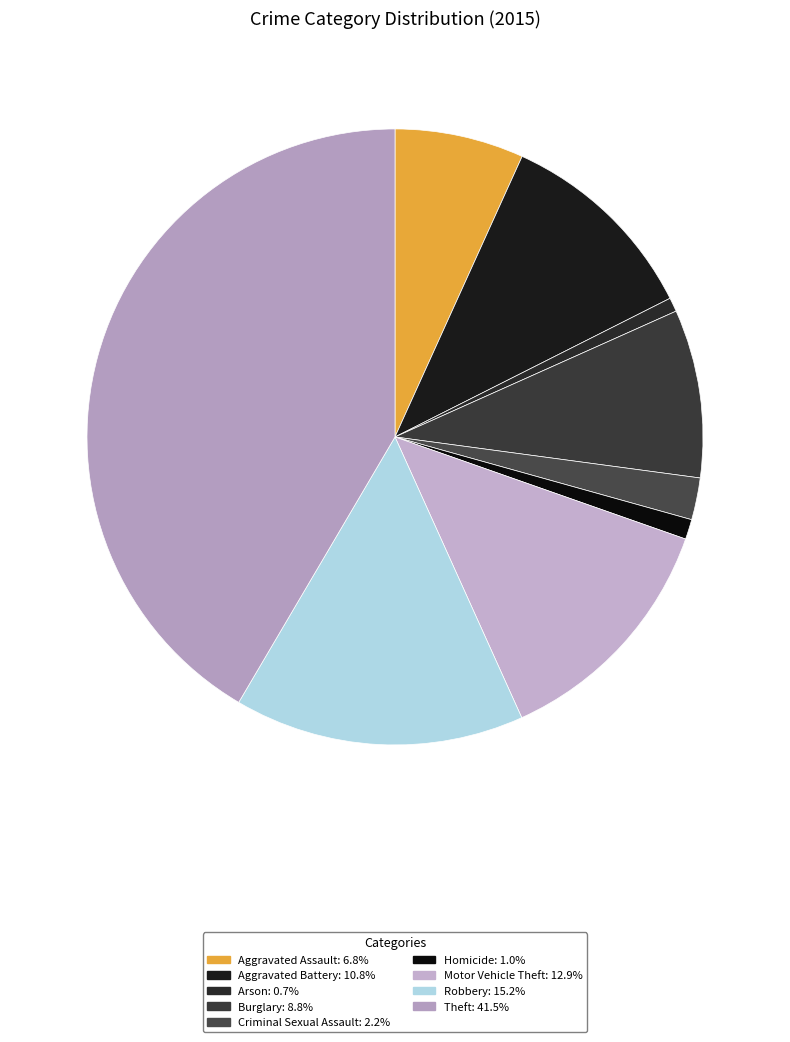

Which has a higher value, Burglary or Arson?

Burglary